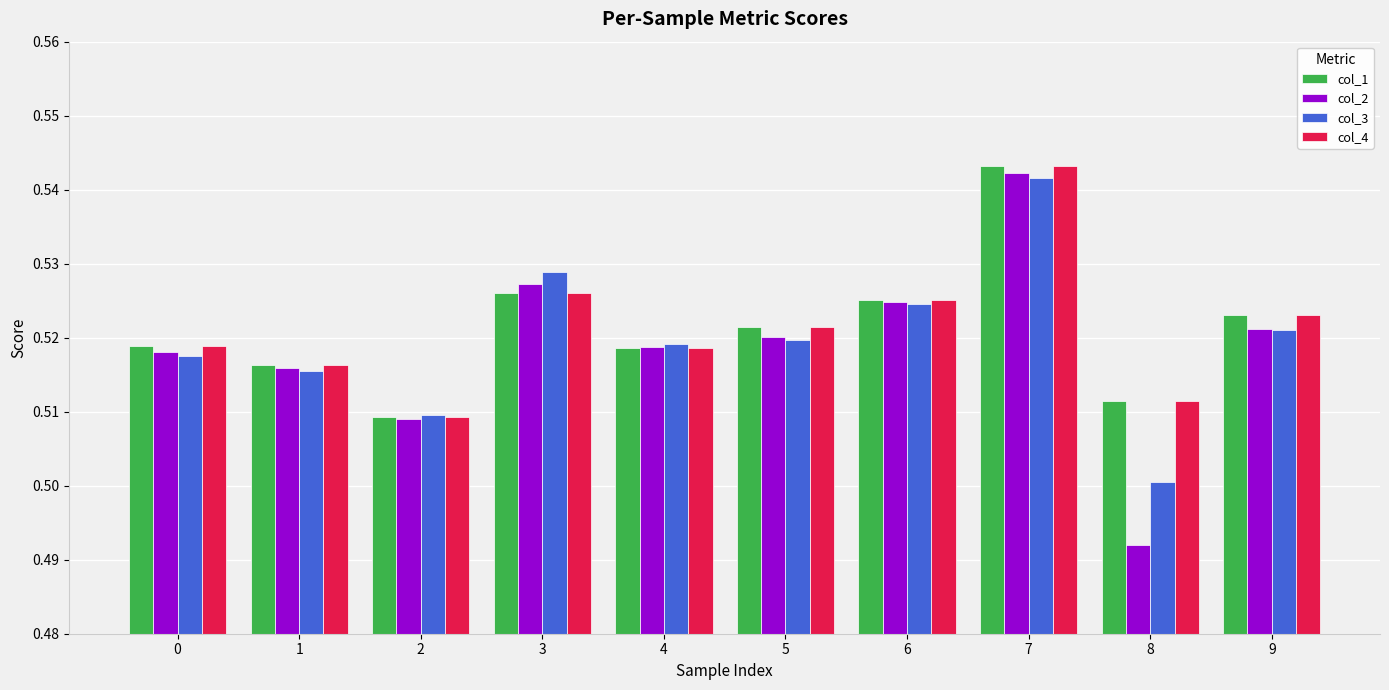

Is the value of col_3 at 4 greater than the value of col_2 at 2?

Yes